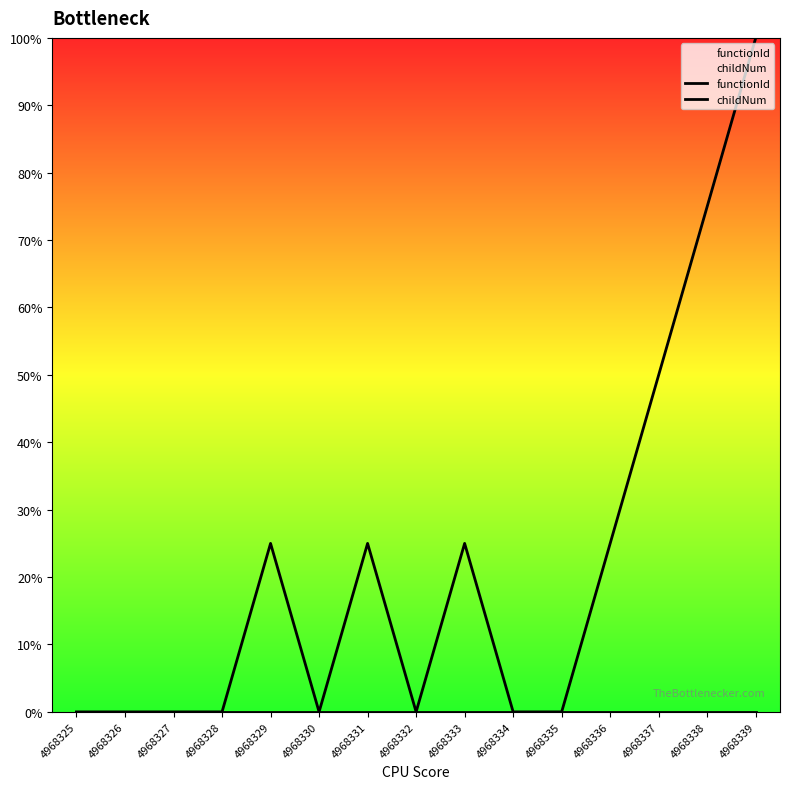

How many interior local valleys does the childNum series have?

2